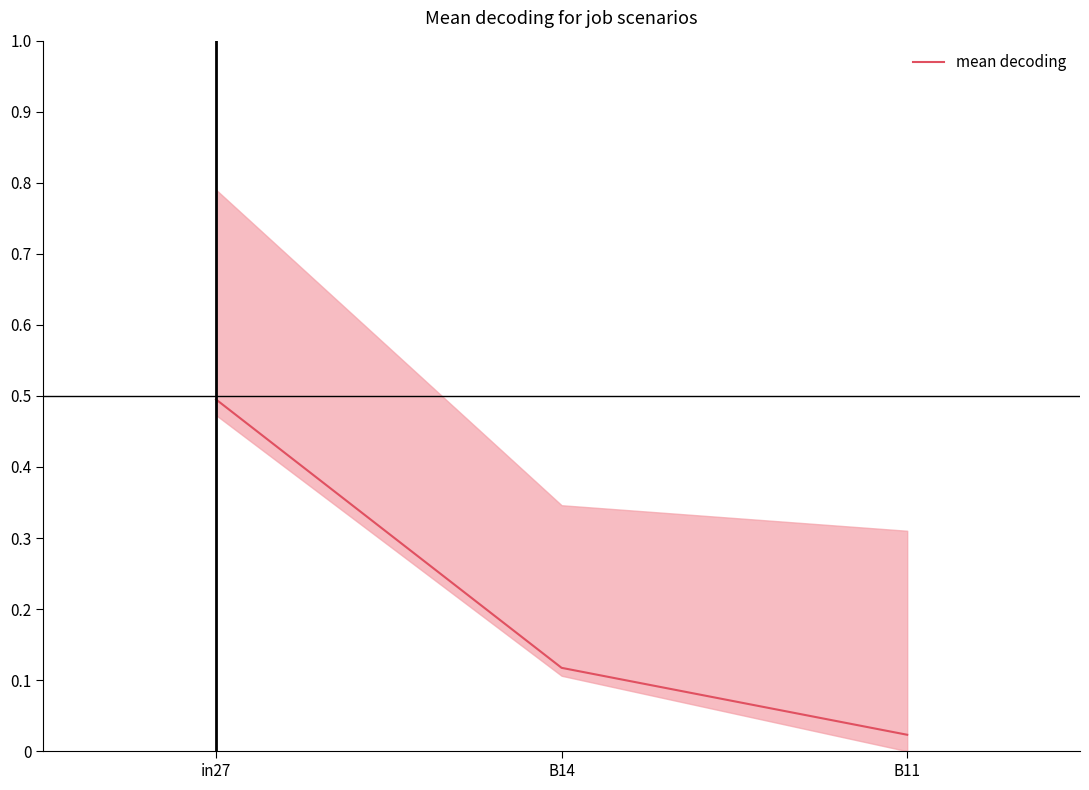

The chart shows a value of 0.0 at B11. True or false?

True